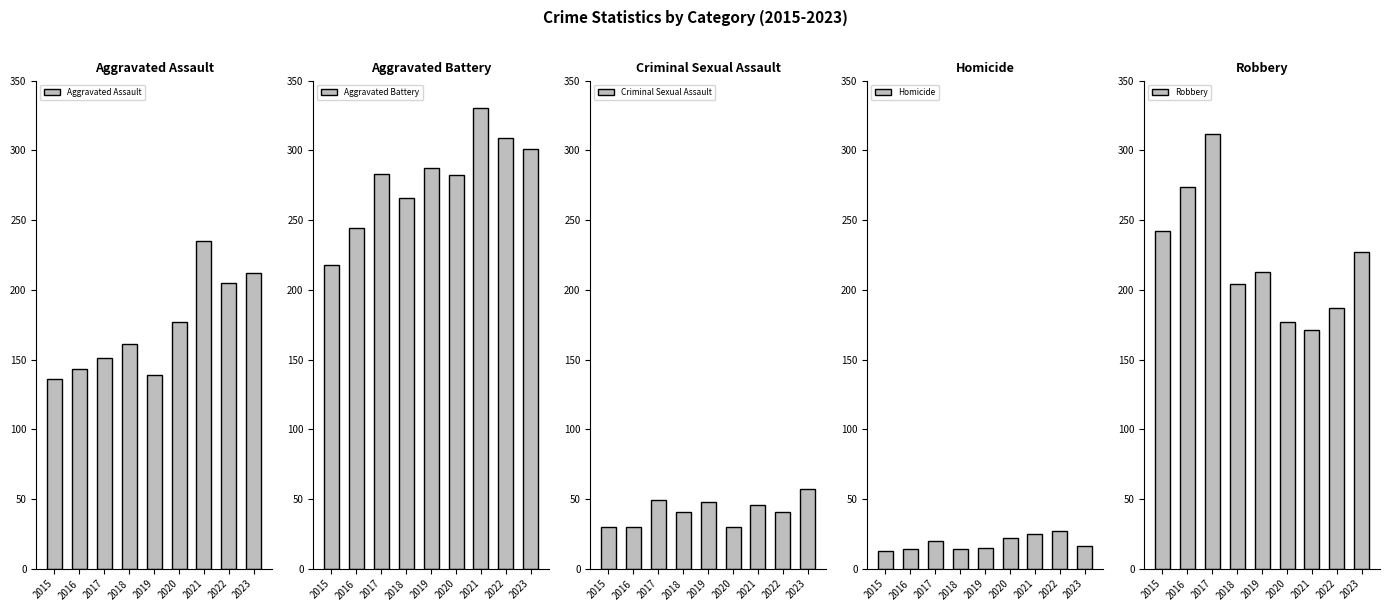

Which series has the largest range (max minus min)?

Robbery